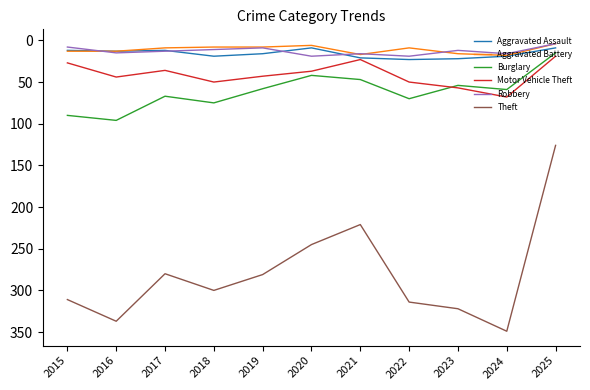

Read the Aggravated Battery value at 2015, to the nearest 5.

15